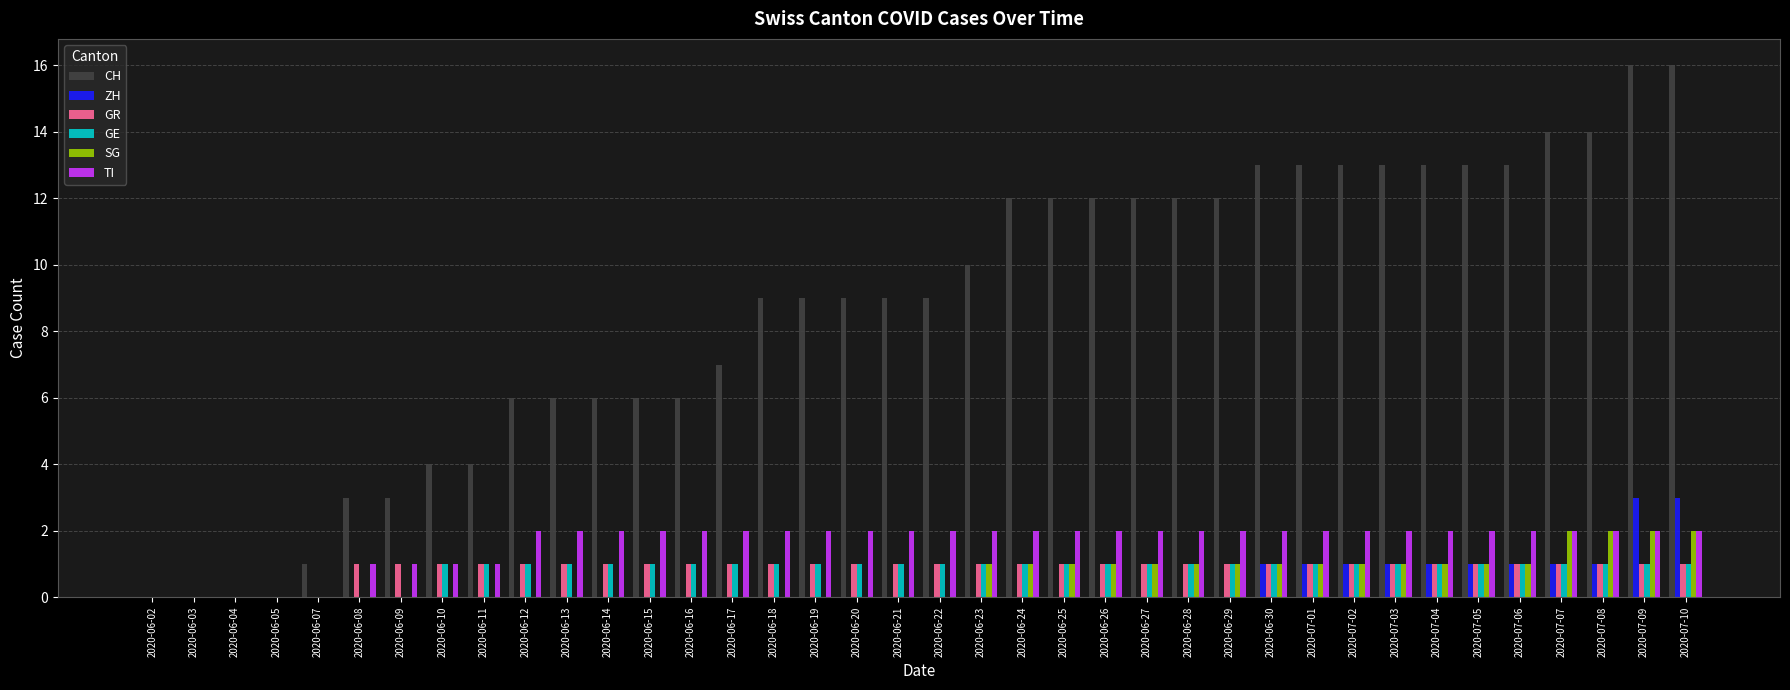

The GE series shows 1 at 2020-06-11. True or false?

True